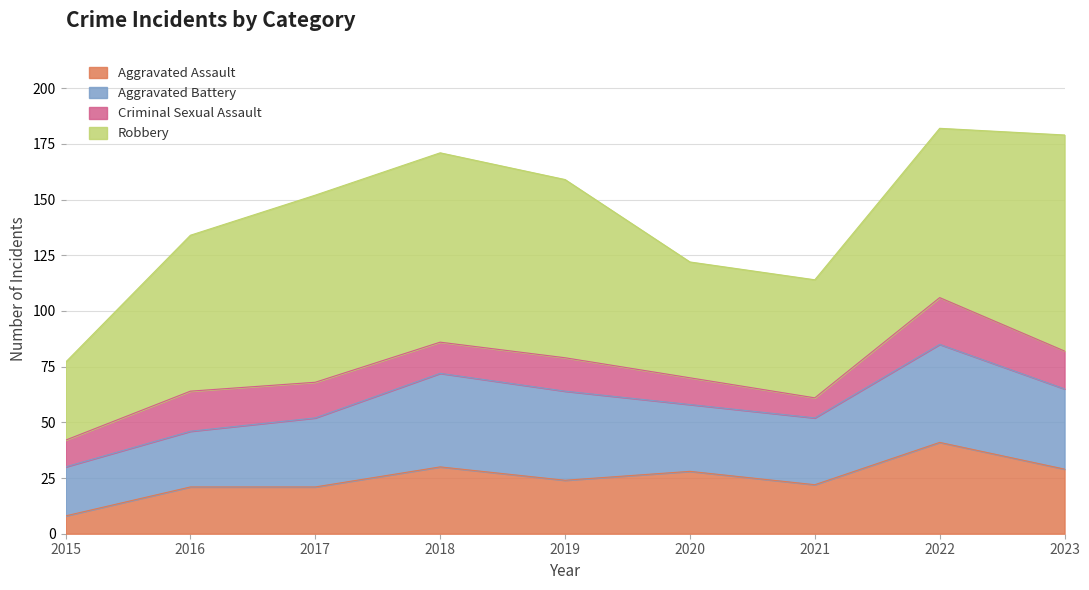

How many interior local valleys does the Robbery series have?

1